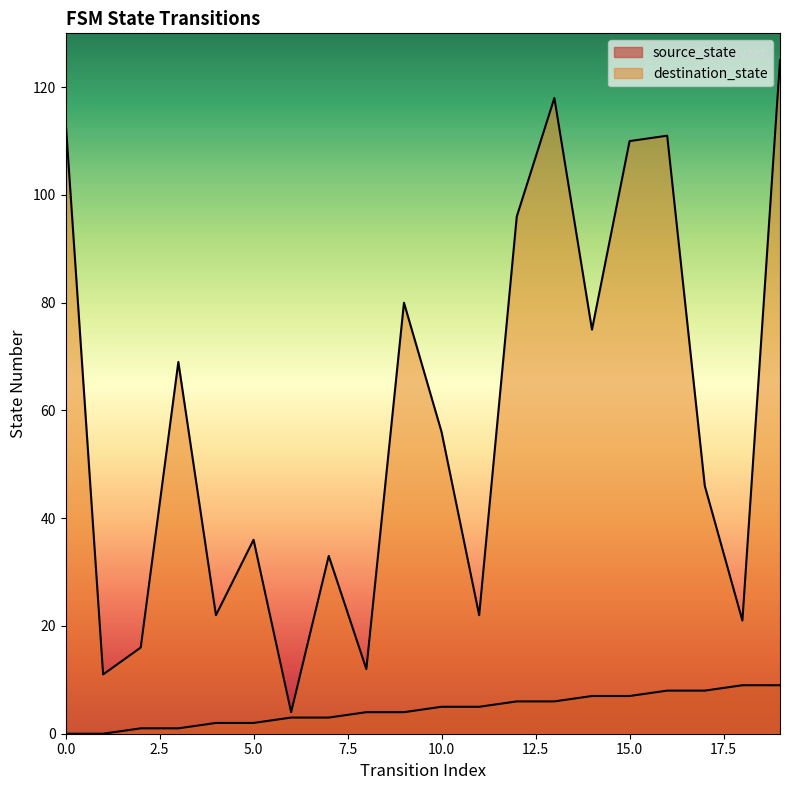

What is the sum of the destination_state values at 0 and 8?

126